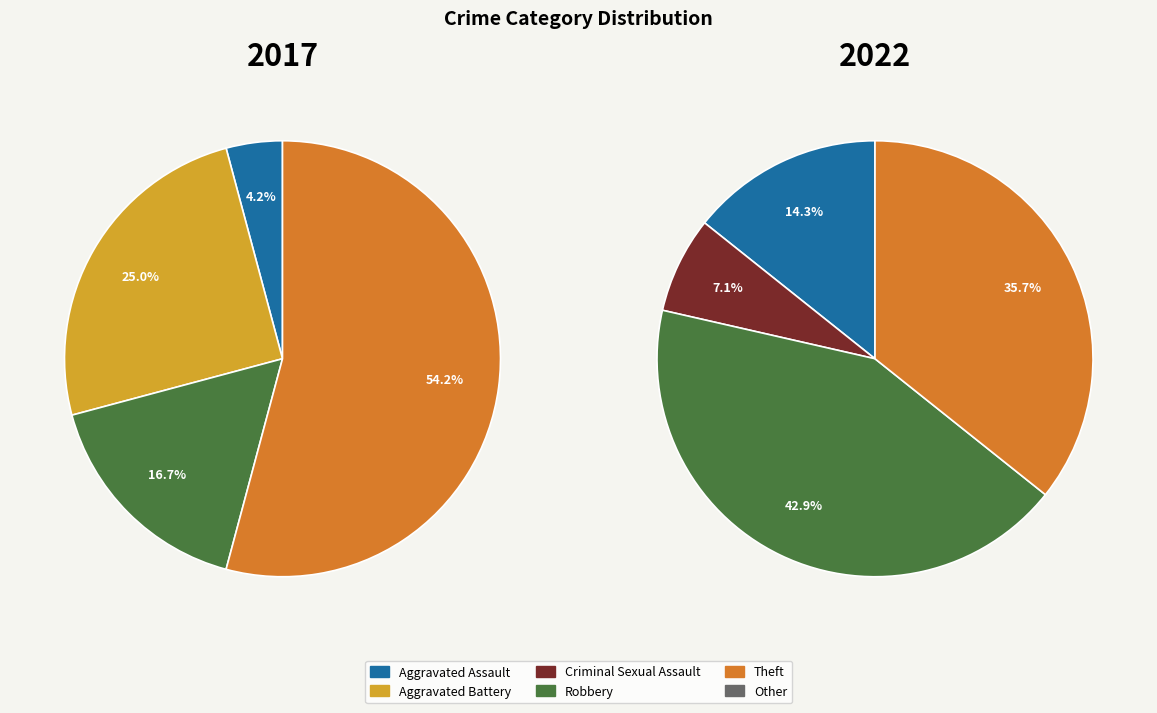

True or false: Robbery accounts for 31% of the total.

False